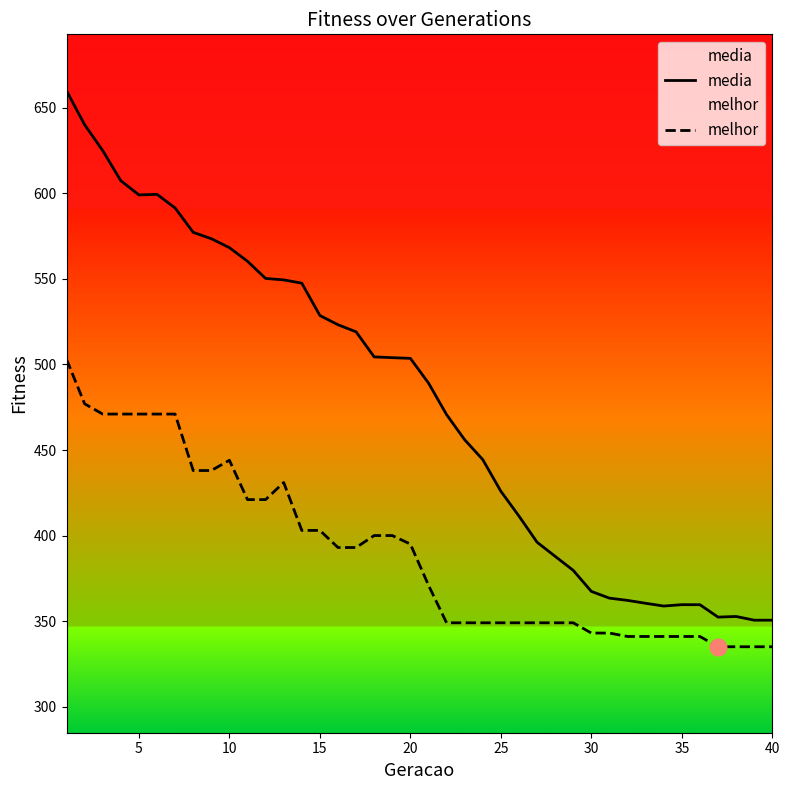

Is this an area chart (filled region under the line)?

No